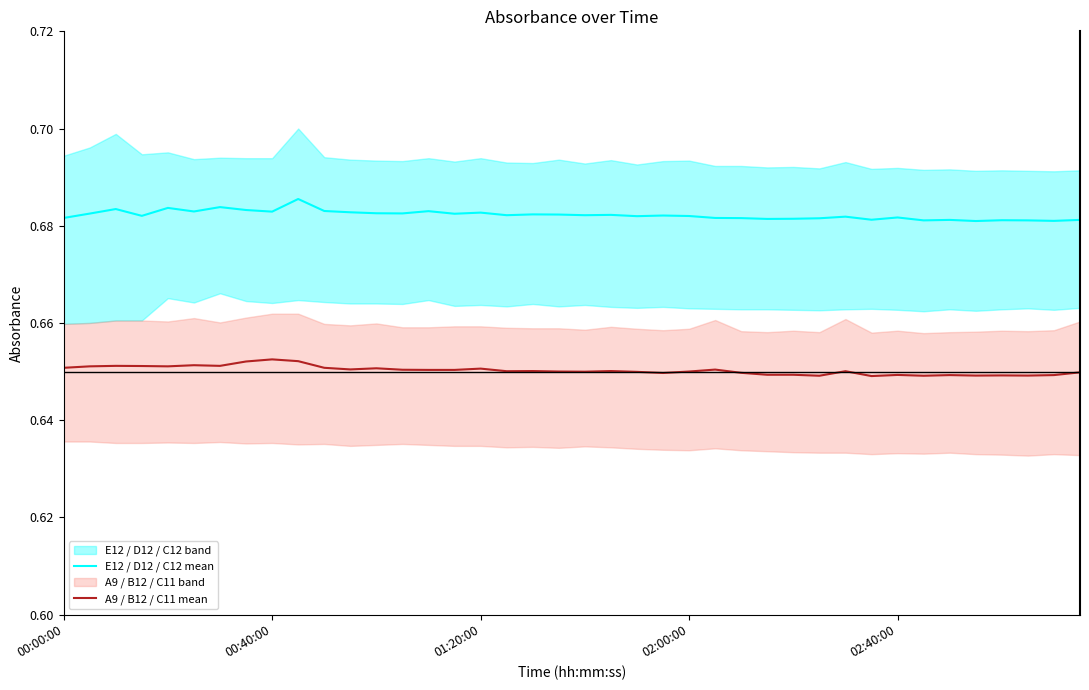

True or false: A9 / B12 / C11 mean and E12 / D12 / C12 mean cross at least once.

False